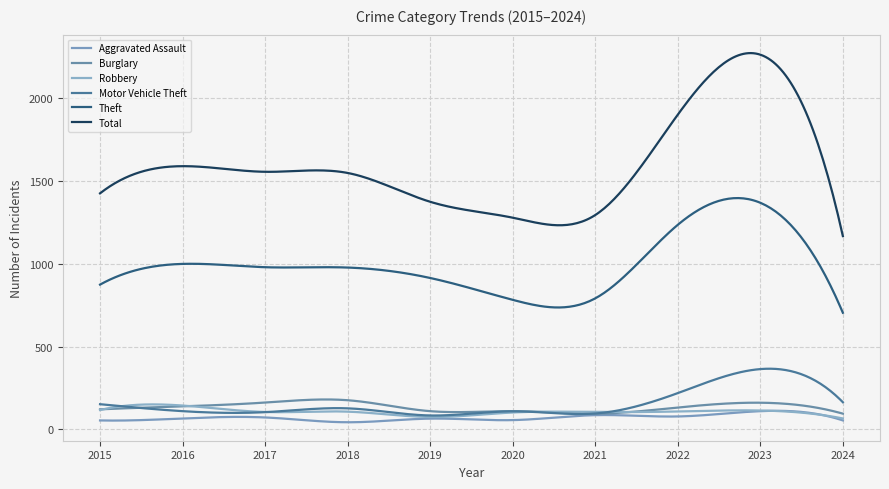

Is this an area chart (filled region under the line)?

No